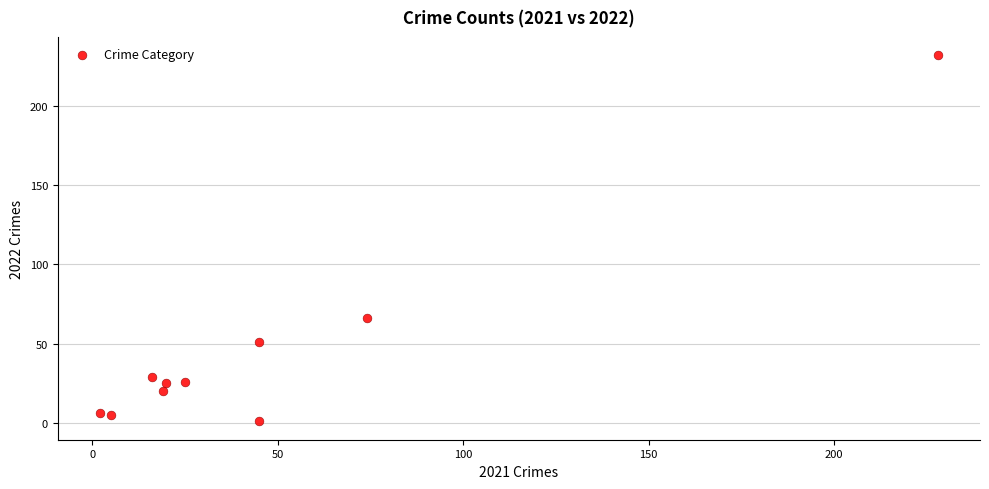

What is the average Y value?

46